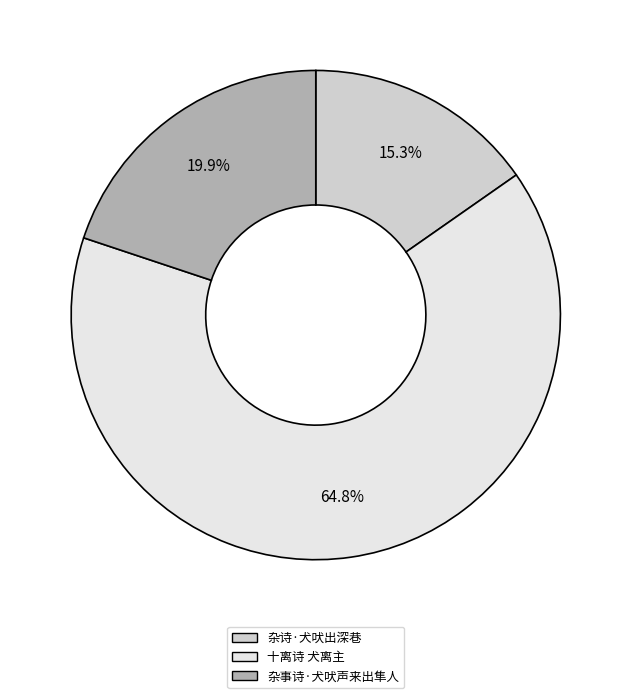

Which has a higher value, 杂诗·犬吠出深巷 or 杂事诗·犬吠声来出隼人?

杂事诗·犬吠声来出隼人